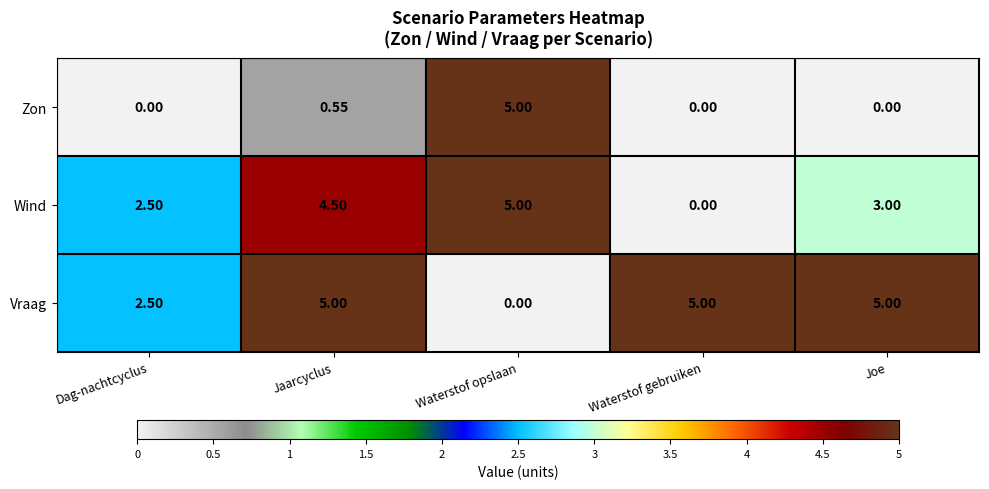

Which series changed the most between Jaarcyclus and Waterstof gebruiken?

Wind